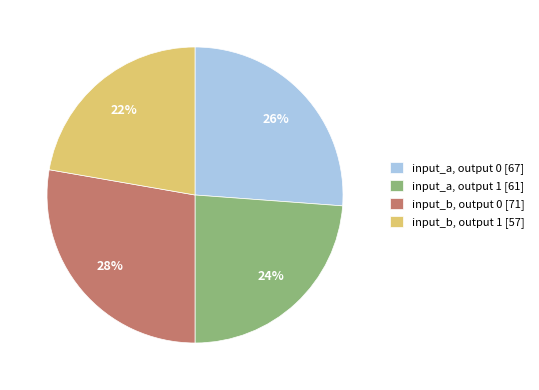

Which slice is the smallest?

input_b, output 1 [57]